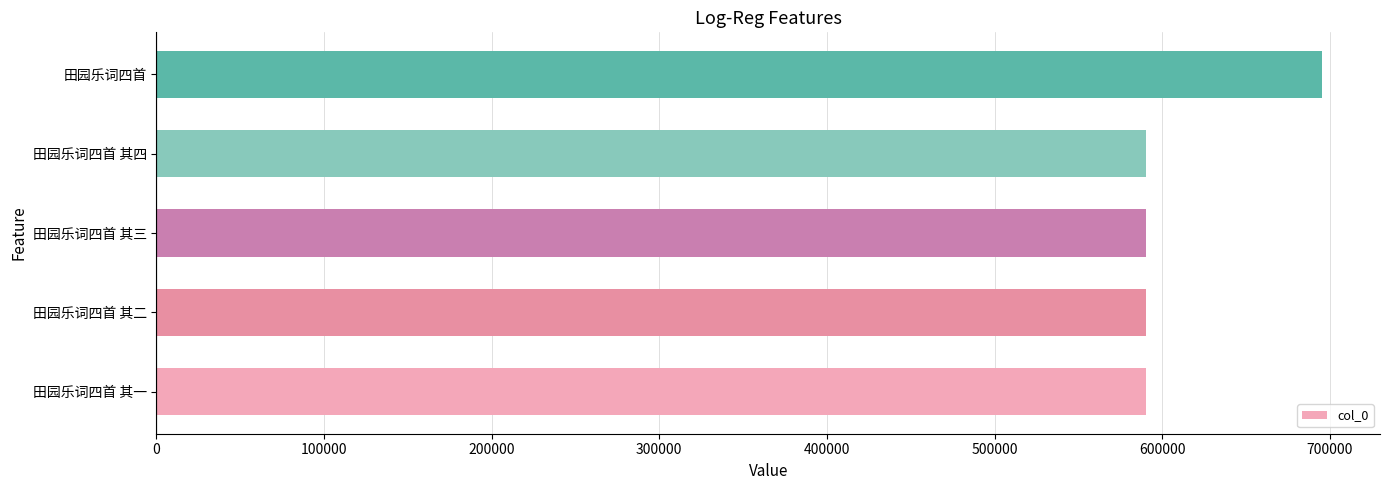

What is the ratio of the value at 田园乐词四首 其三 to the value at 田园乐词四首 其二?

1.0